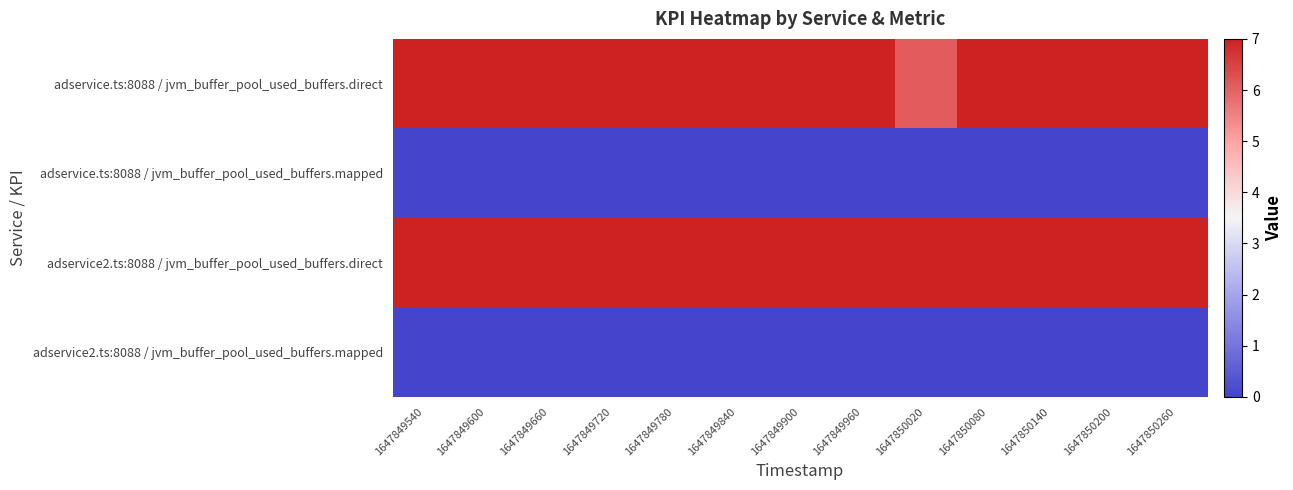

What is the greatest value displayed?

7.0